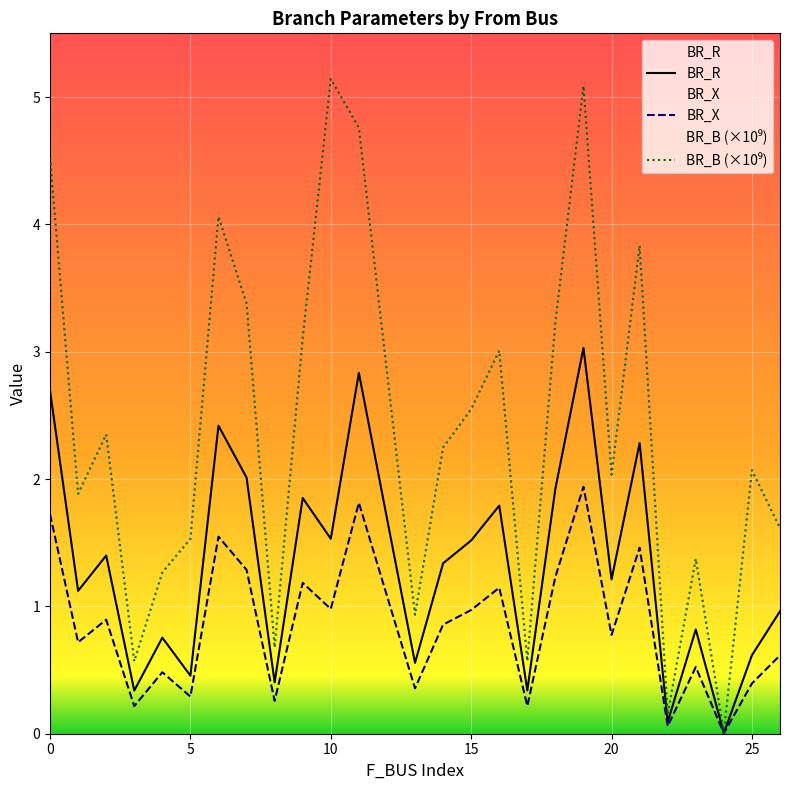

Between 9 and 22, which series saw the biggest shift?

BR_B (×10⁹)